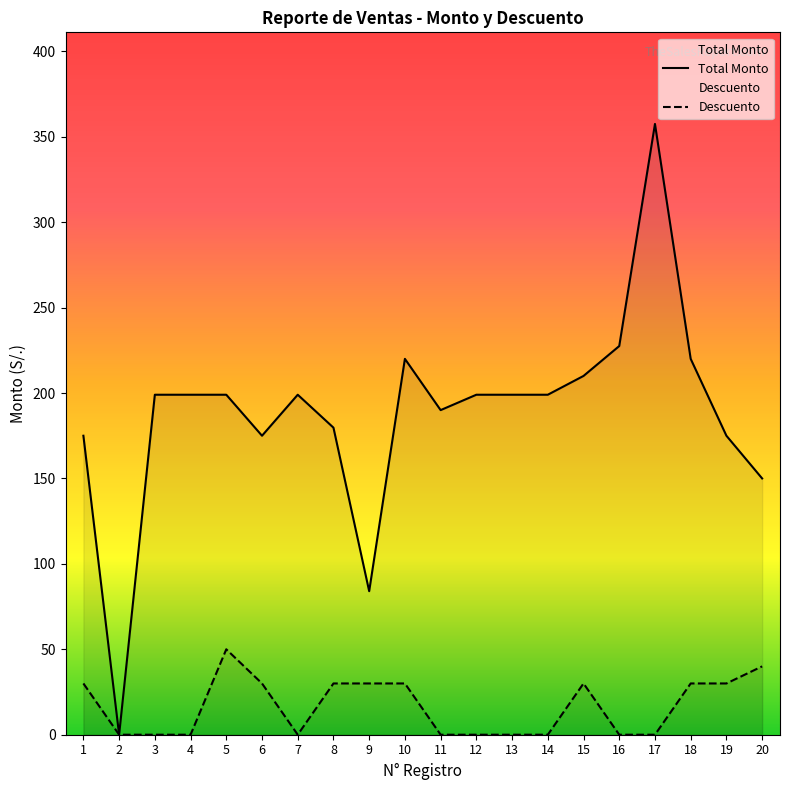

At which label does Total Monto reach its peak?

17